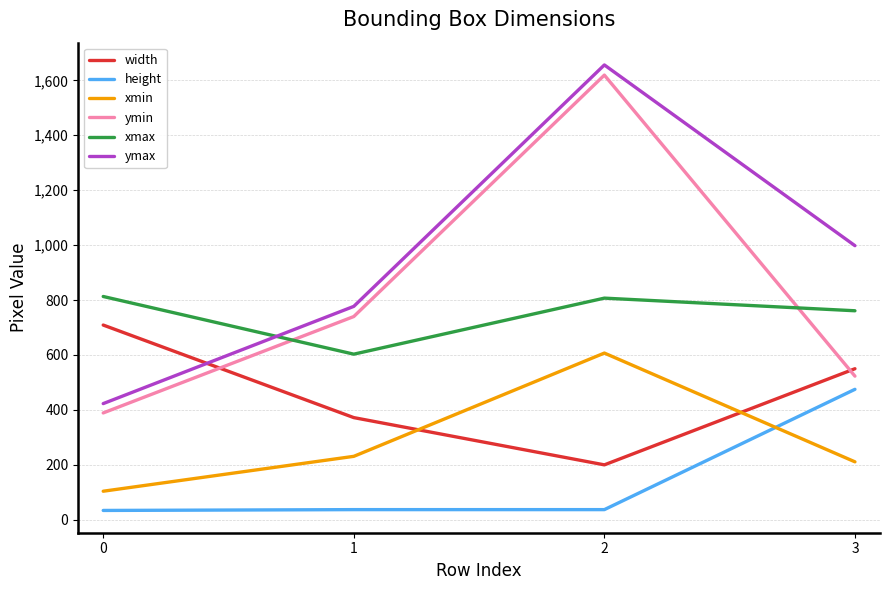

What are all the series names shown in the legend?

width, height, xmin, ymin, xmax, ymax